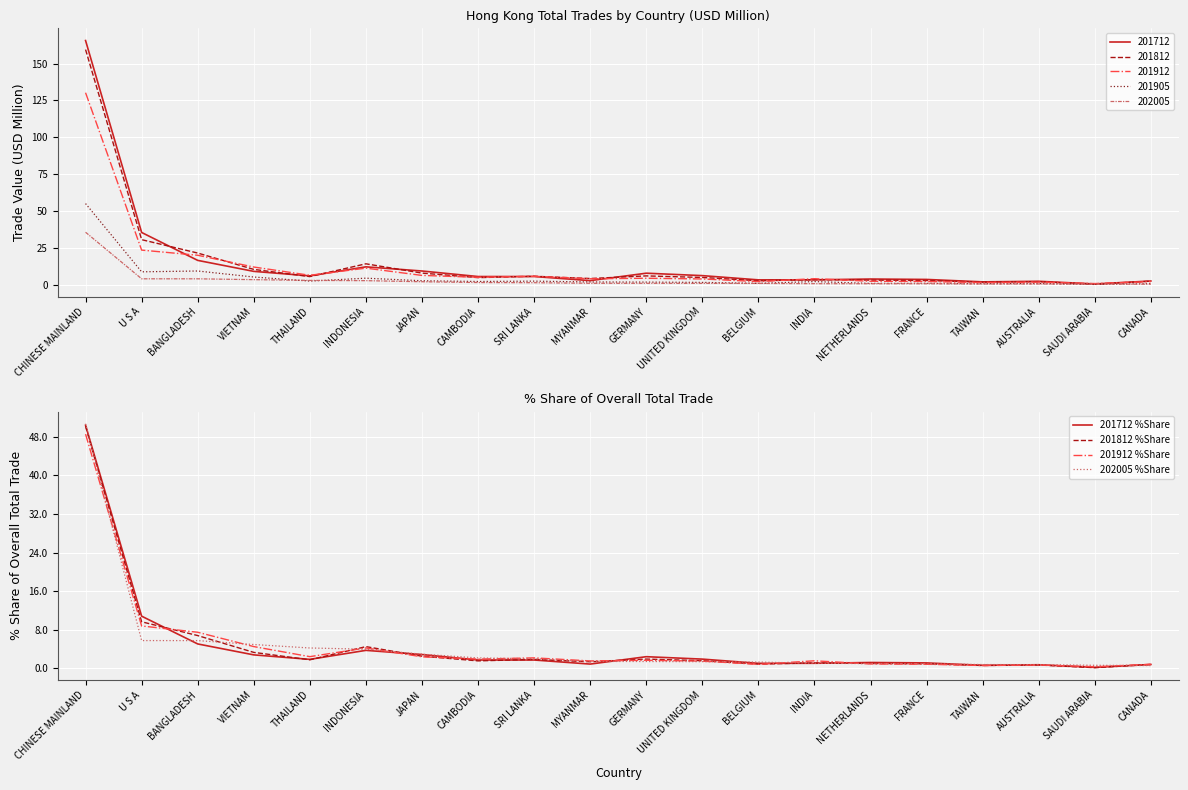

Where does the 202005 %Share series first go above 1?

CHINESE MAINLAND